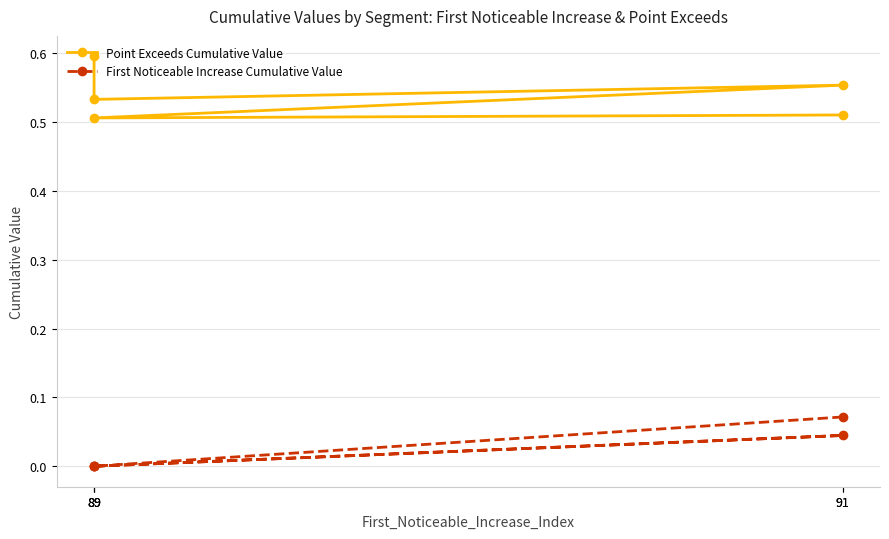

Is this an area chart (filled region under the line)?

No